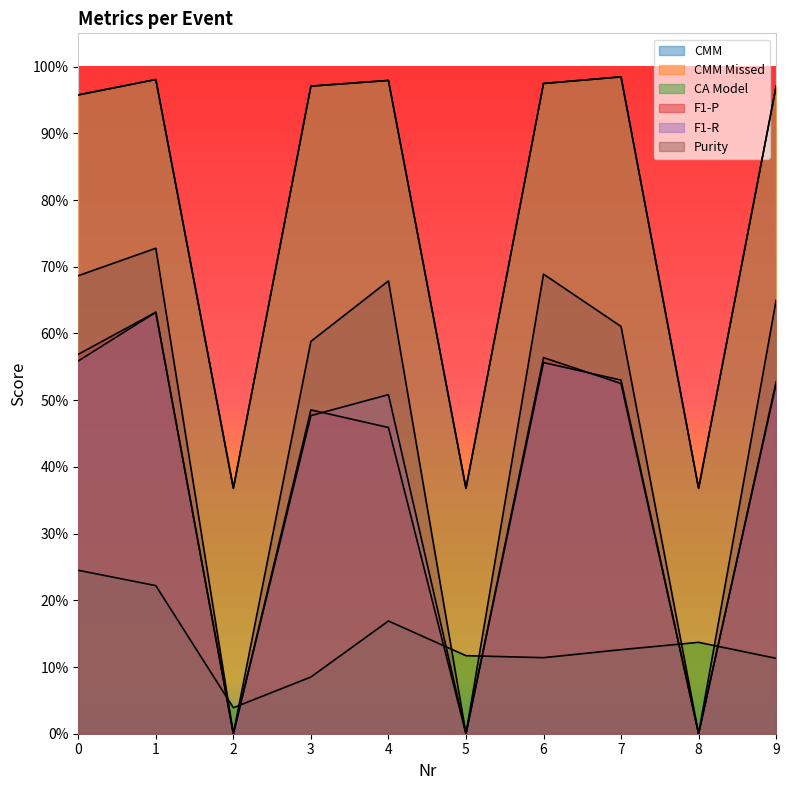

True or false: F1-P and Purity cross at least once.

False